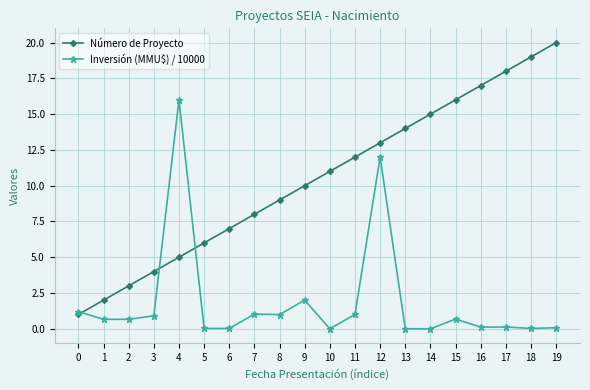

Is the value of Inversión (MMU$) / 10000 at 16 greater than the value of Número de Proyecto at 17?

No